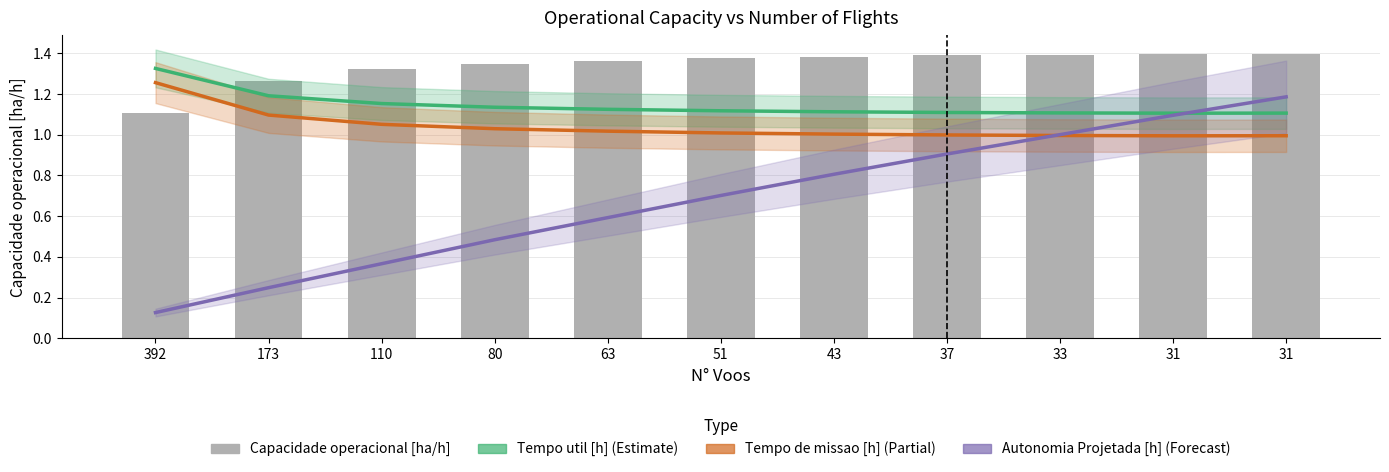

Between 31 and 43, which is larger?

43